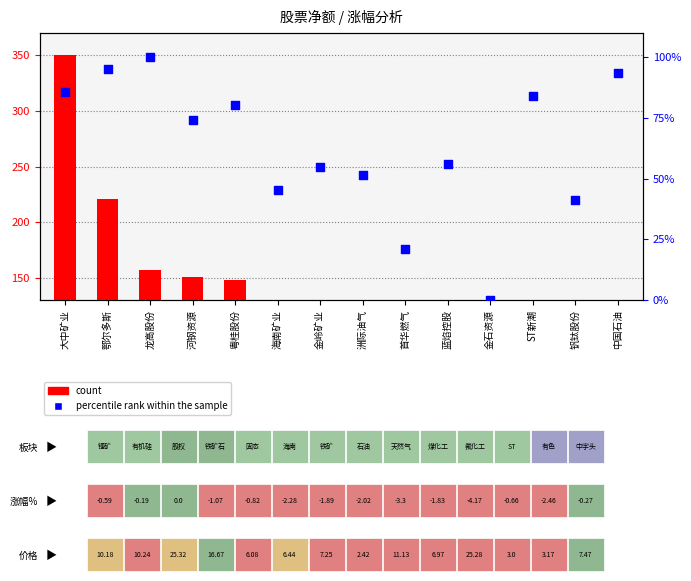

At how many categories does at least one series exceed -188?

14